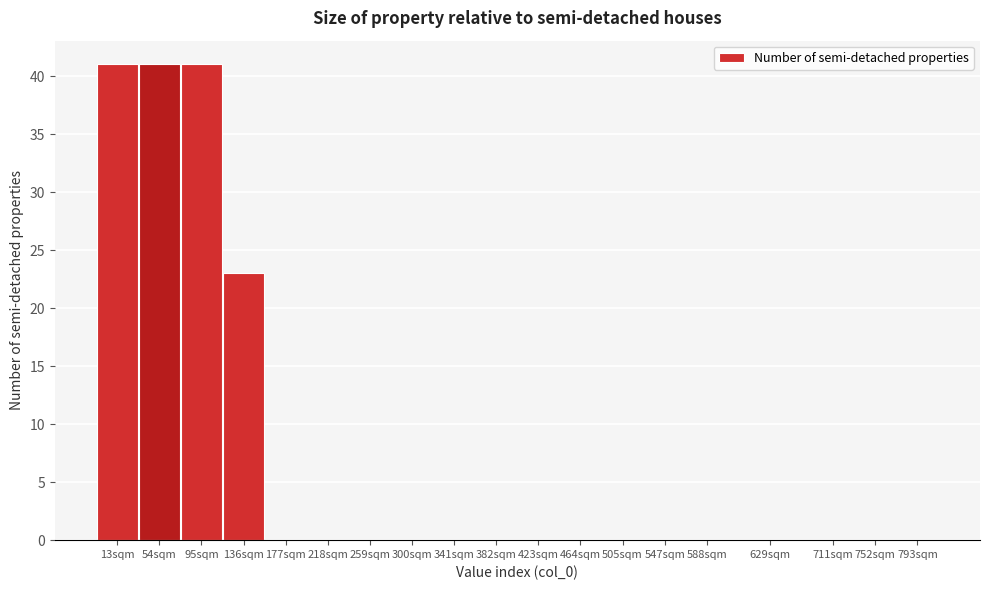

Reading right to left, transcribe all the data shown in this chart.

793sqm=0	752sqm=0	711sqm=0	629sqm=0	588sqm=0	547sqm=0	505sqm=0	464sqm=0	423sqm=0	382sqm=0	341sqm=0	300sqm=0	259sqm=0	218sqm=0	177sqm=0	136sqm=23	95sqm=41	54sqm=41	13sqm=41